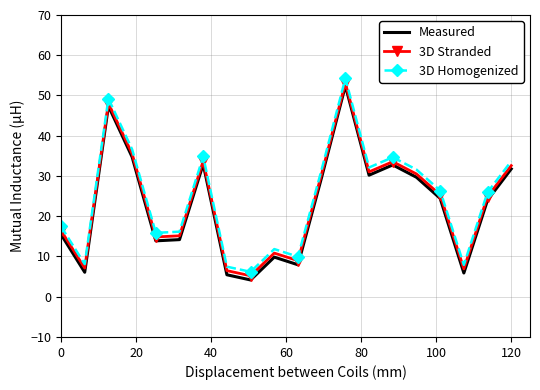

What is the maximum value for 3D Stranded?

53.1